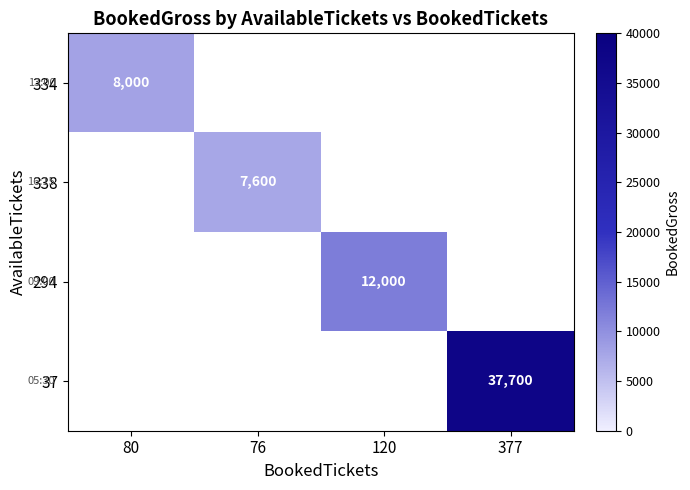

Is it true that 334 equals 8000 at 80?

True